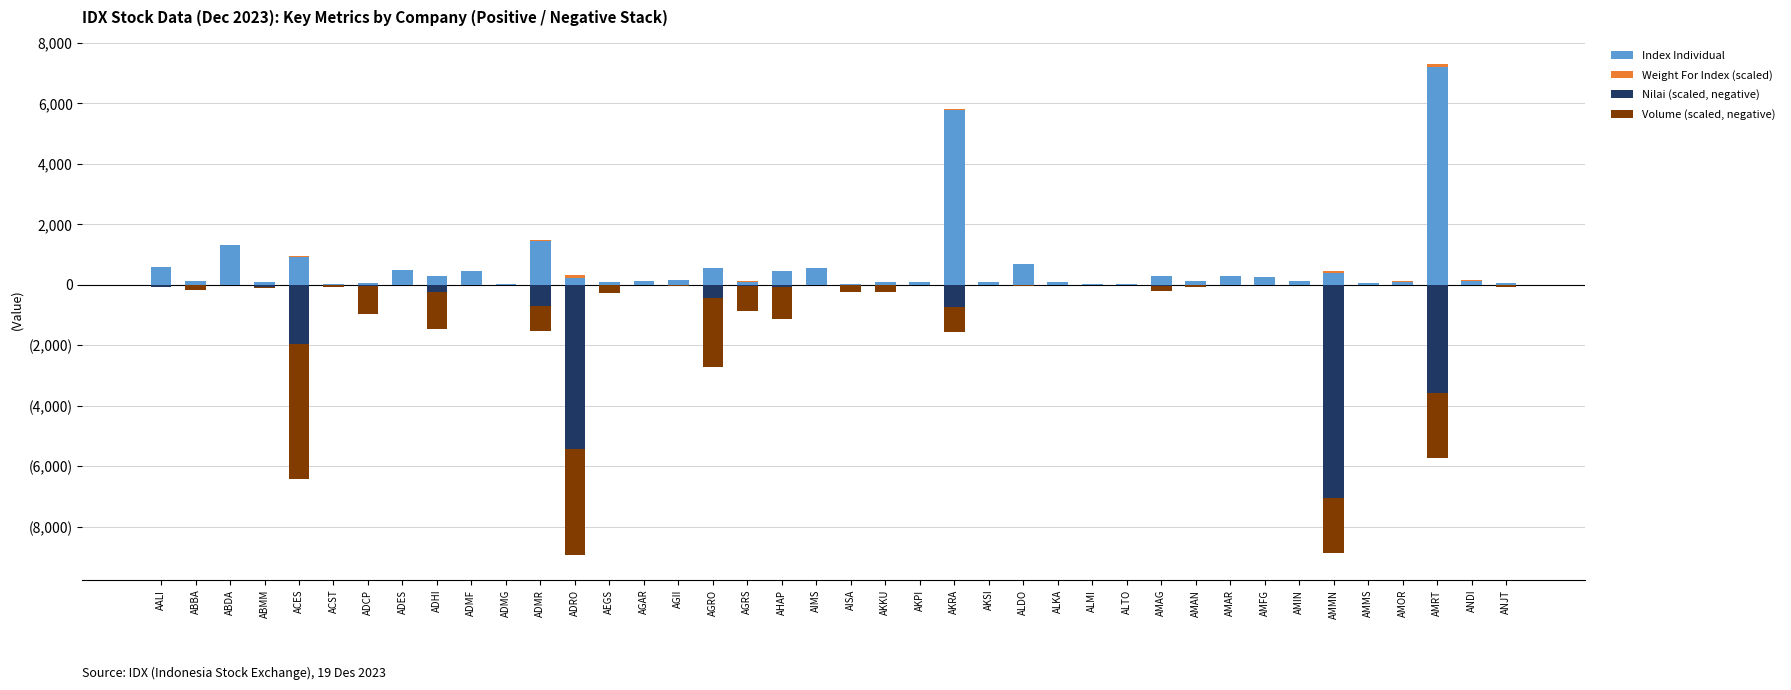

The value of Weight For Index (scaled) at AMAR is 3.3. True or false?

True